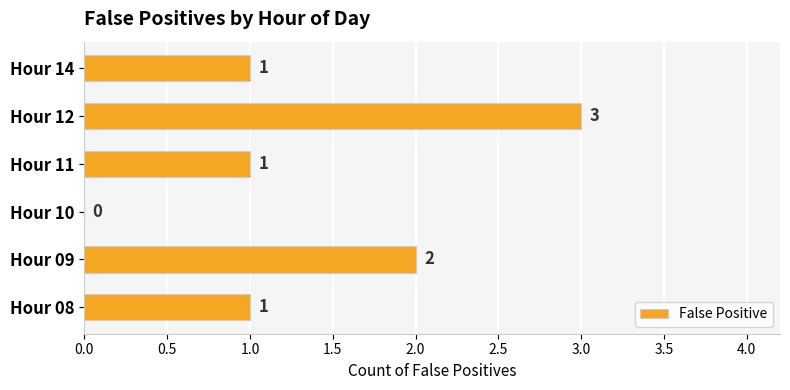

How many values are between 1 and 2?

4